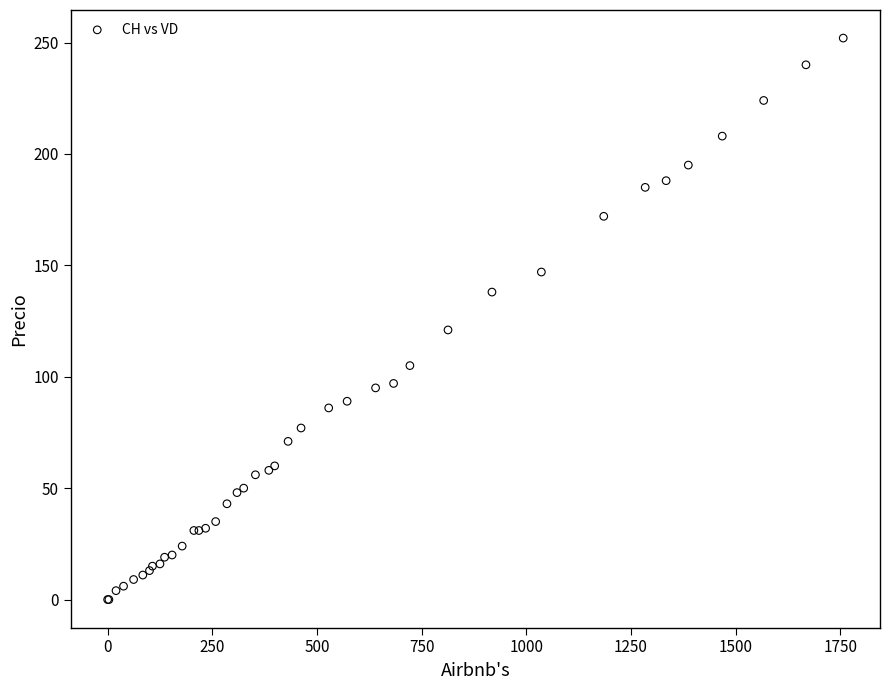

What Y value in the scatter plot is closest to 126?

121